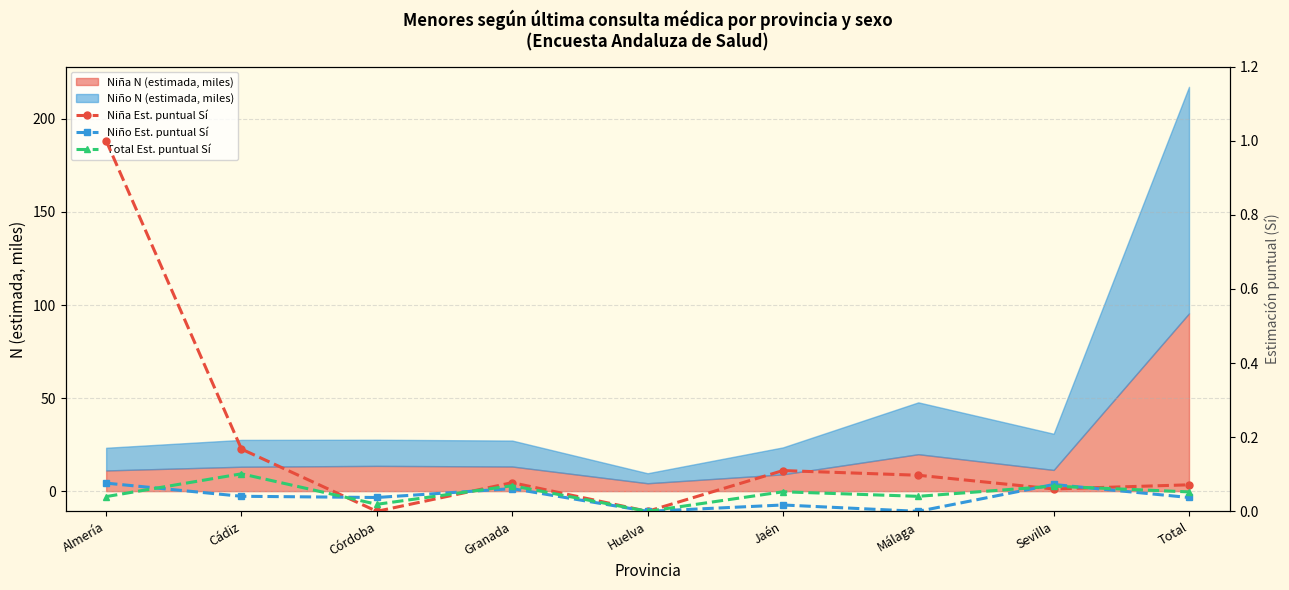

True or false: Niña N (estimada, miles) has a value of 19.1 at Almería.

False